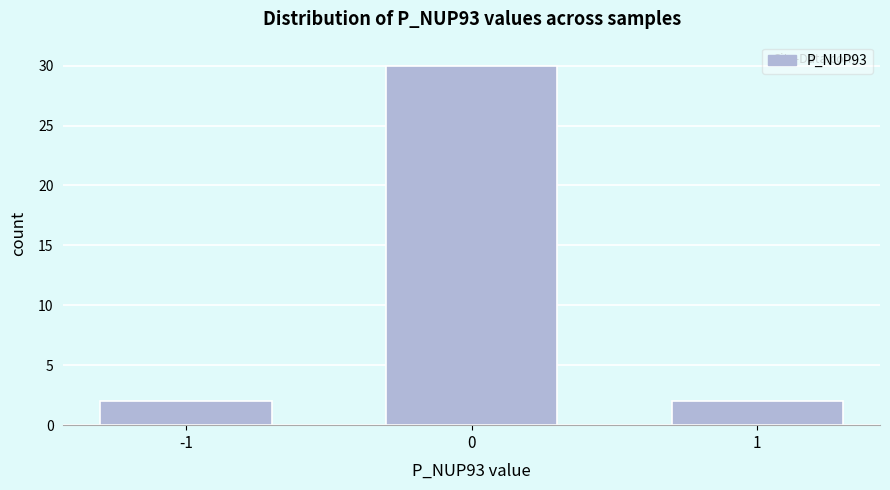

Reading right to left, extract all data points from this chart.

2	30	2